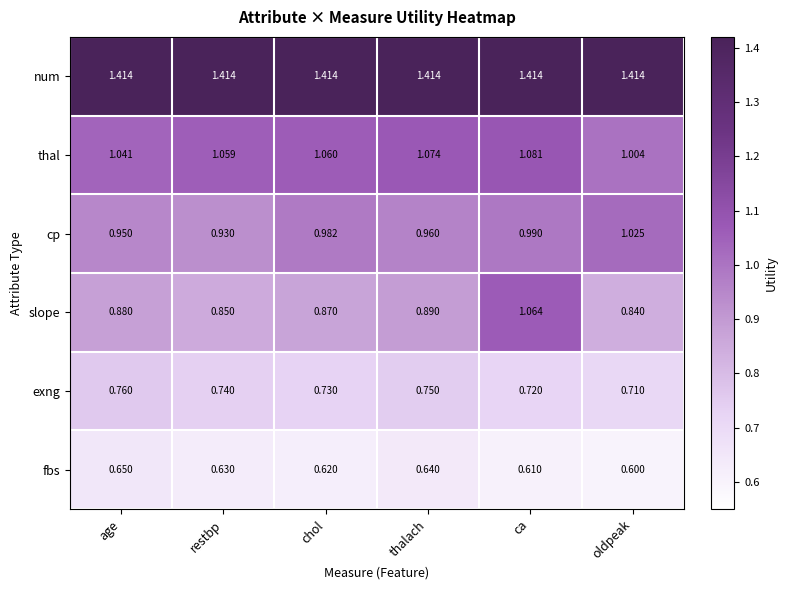

Between thalach and restbp, which is larger?

thalach